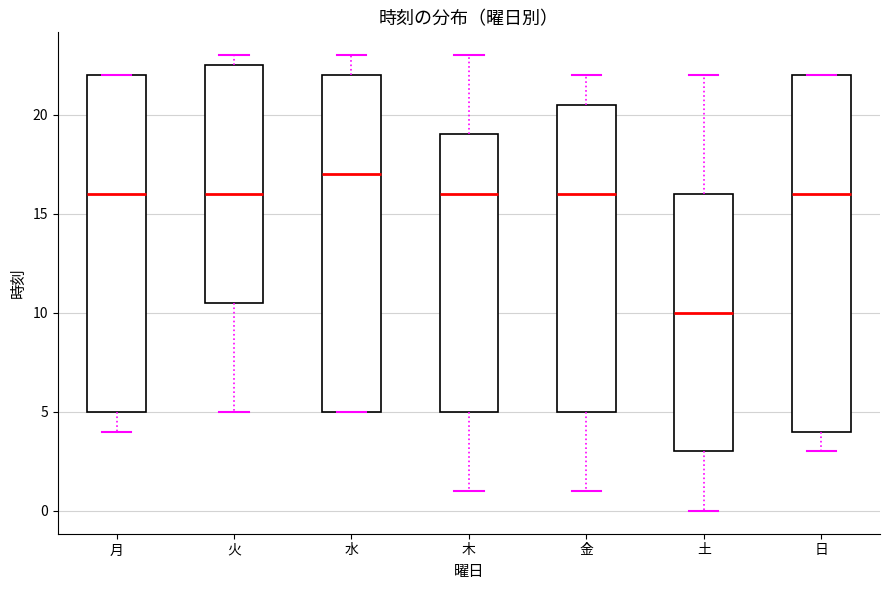

Reading left to right, transcribe this box plot: for each box, give where its median line is, the range the box spans, and where its two whiskers end, as read against the y-axis. The values are not printed on the chart, so give them approximately, as read against the axis.

月: median 16.0, box 5.0 to 22.0, whiskers 4.0 to 22.0
火: median 16.0, box 10.5 to 22.5, whiskers 5.0 to 23.0
水: median 17.0, box 5.0 to 22.0, whiskers 5.0 to 23.0
木: median 16.0, box 5.0 to 19.0, whiskers 1.0 to 23.0
金: median 16.0, box 5.0 to 20.5, whiskers 1.0 to 22.0
土: median 10.0, box 3.0 to 16.0, whiskers 0.0 to 22.0
日: median 16.0, box 4.0 to 22.0, whiskers 3.0 to 22.0